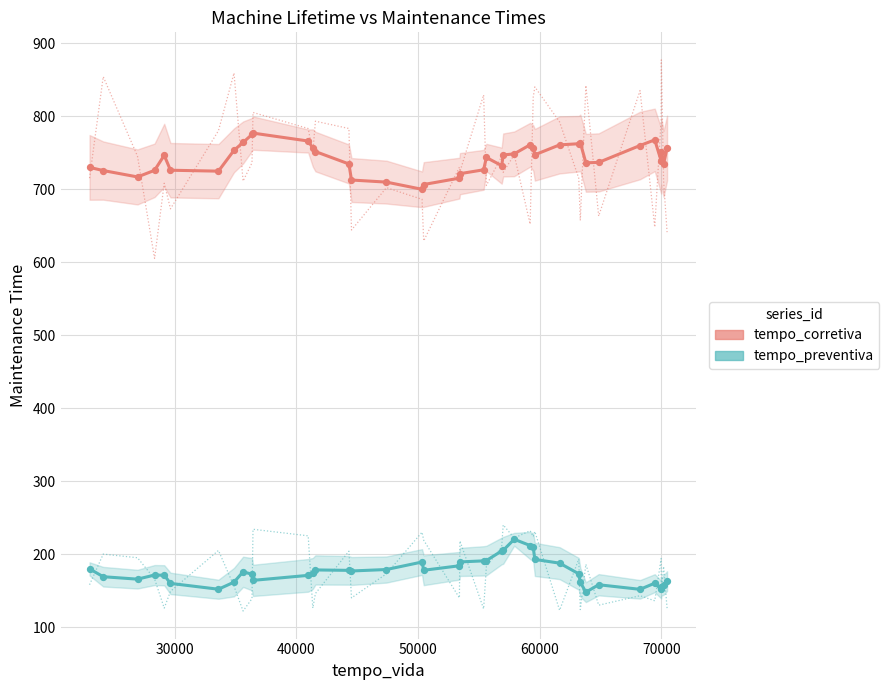

Is the value of tempo_corretiva at 29 greater than the value of tempo_preventiva at 80000?

Yes